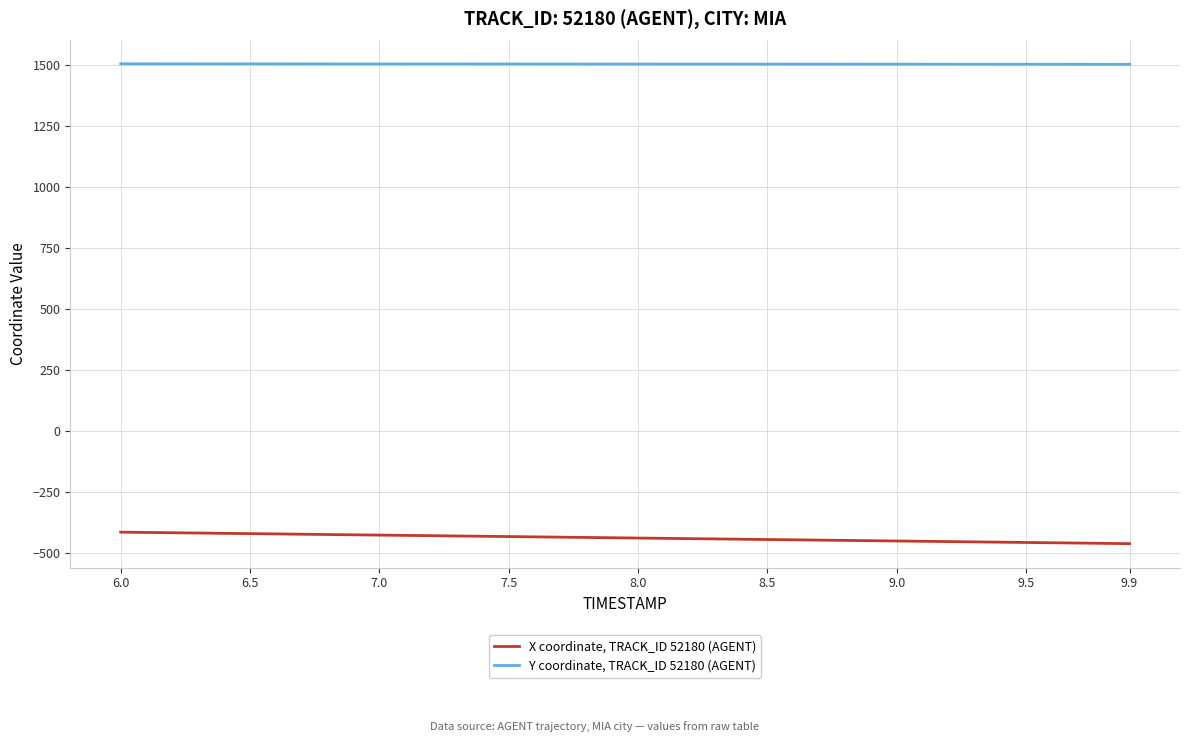

True or false: Y coordinate, TRACK_ID 52180 (AGENT) and X coordinate, TRACK_ID 52180 (AGENT) intersect in this chart.

False